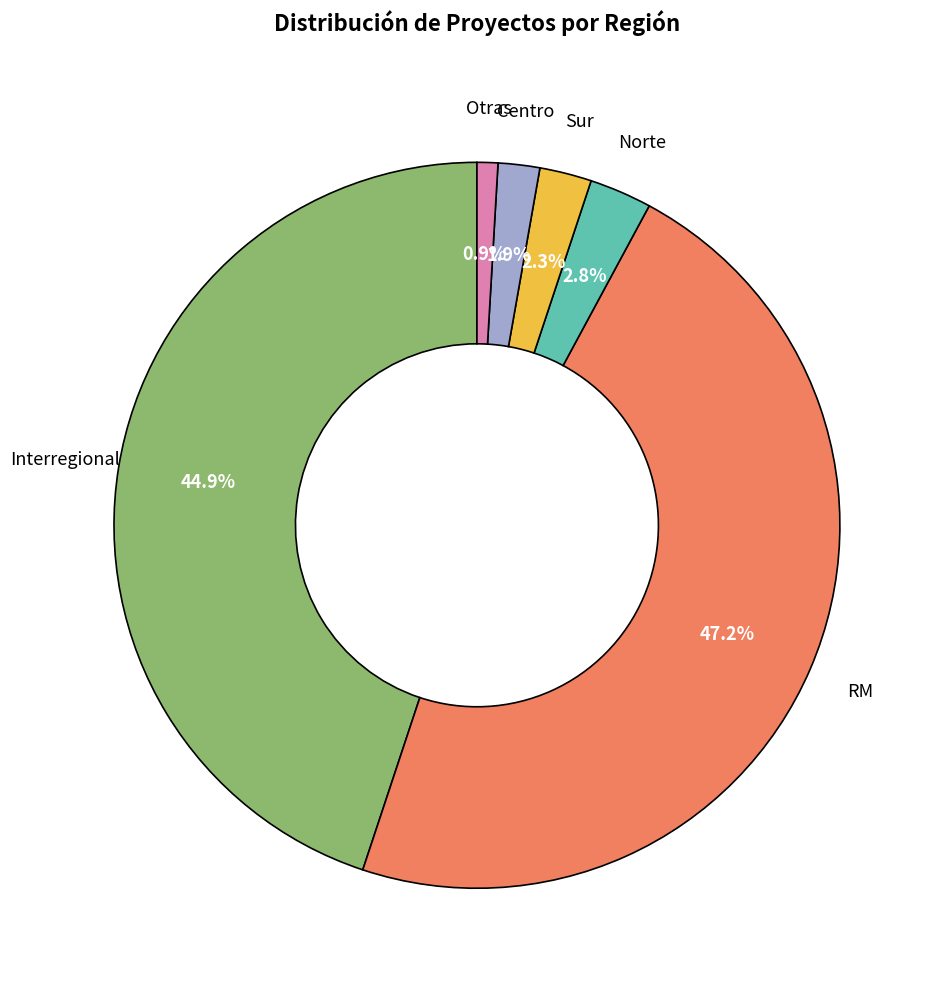

Count the number of slices in the pie.

6